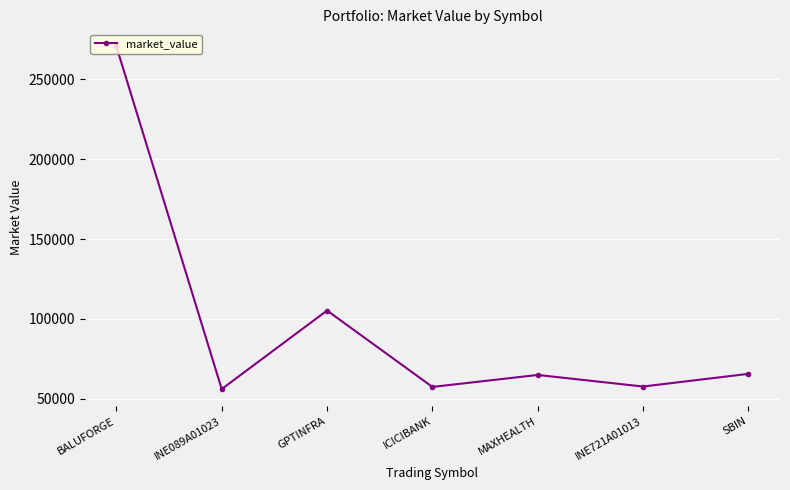

Between BALUFORGE and MAXHEALTH, which is larger?

BALUFORGE